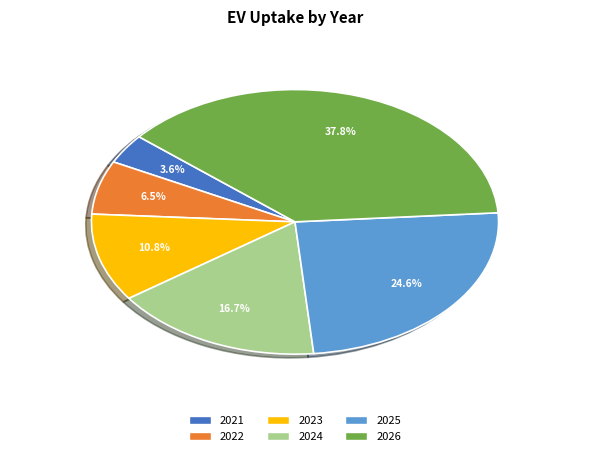

Count the number of slices in the pie.

6